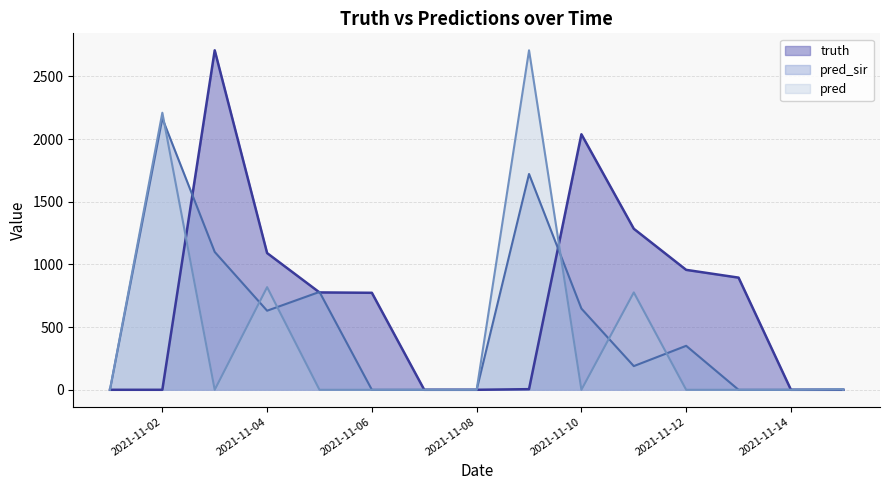

The pred_sir series shows 838 at 2021-11-15. True or false?

False